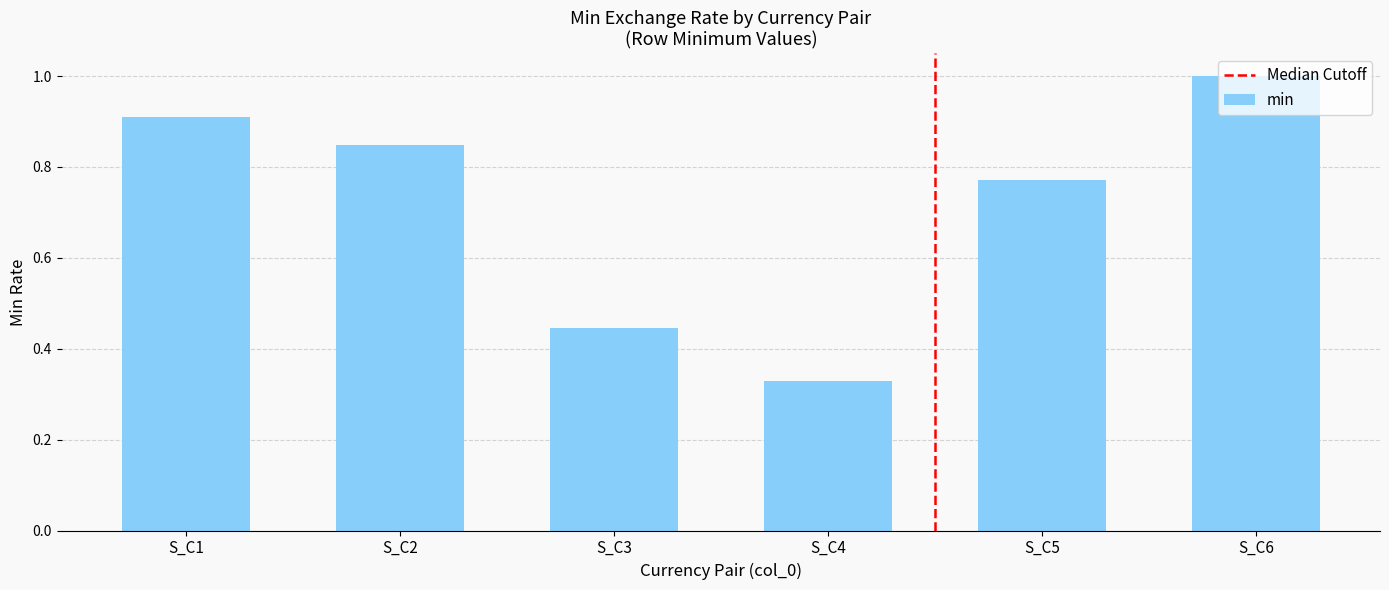

What is the difference between the second highest and second lowest values?

0.5